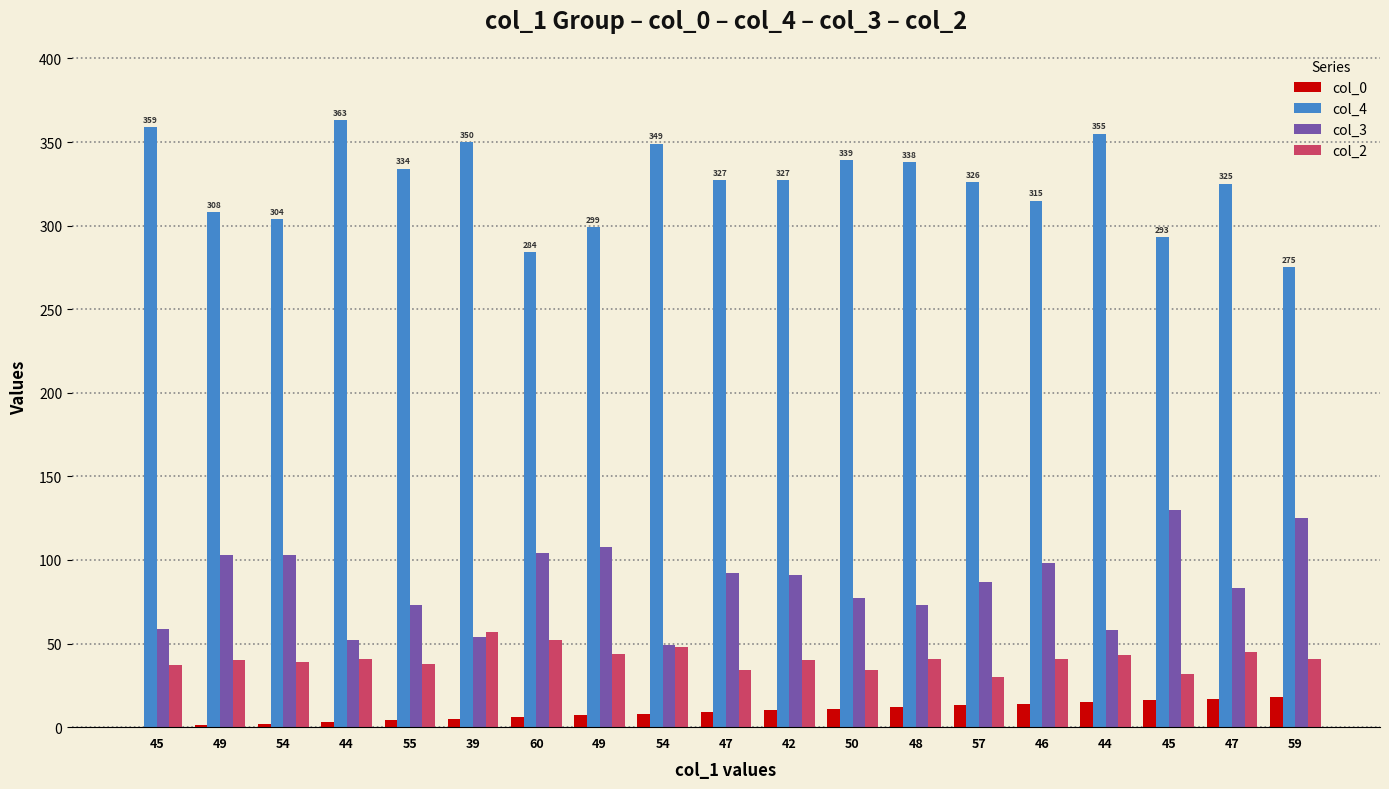

Count the number of categories in the chart.

19